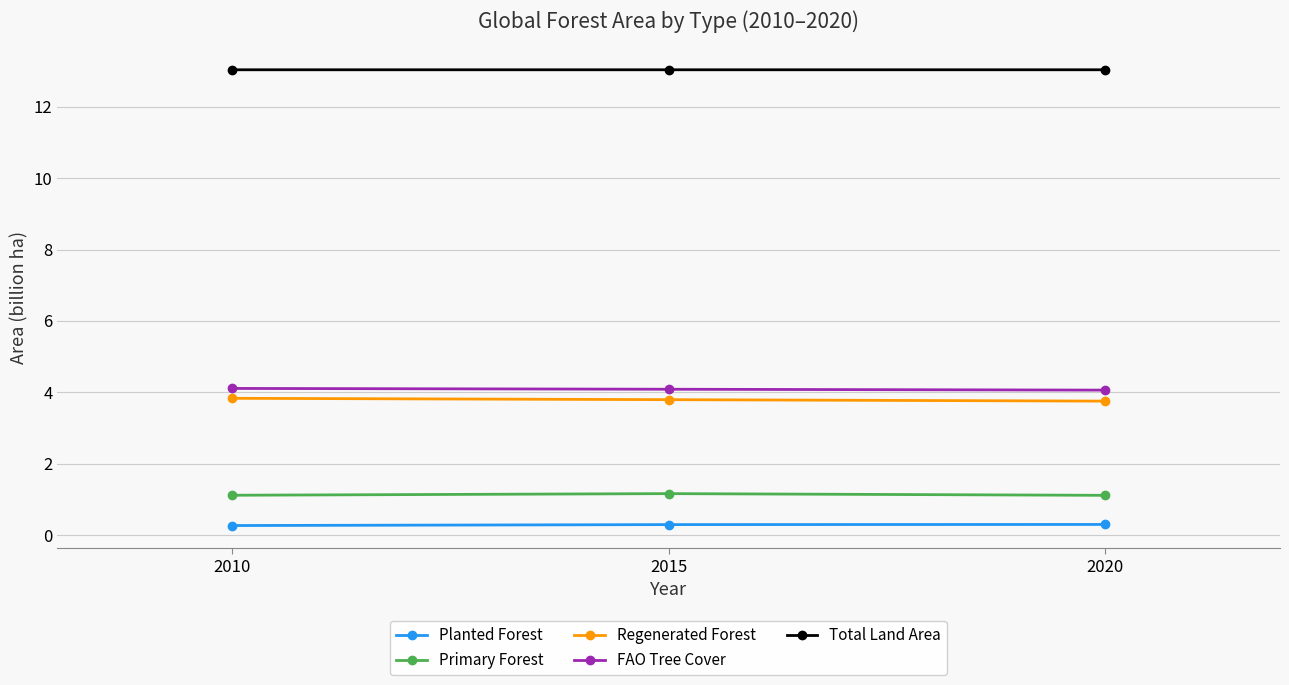

What is the value of the Planted Forest point at the 3rd from the left?

0.3